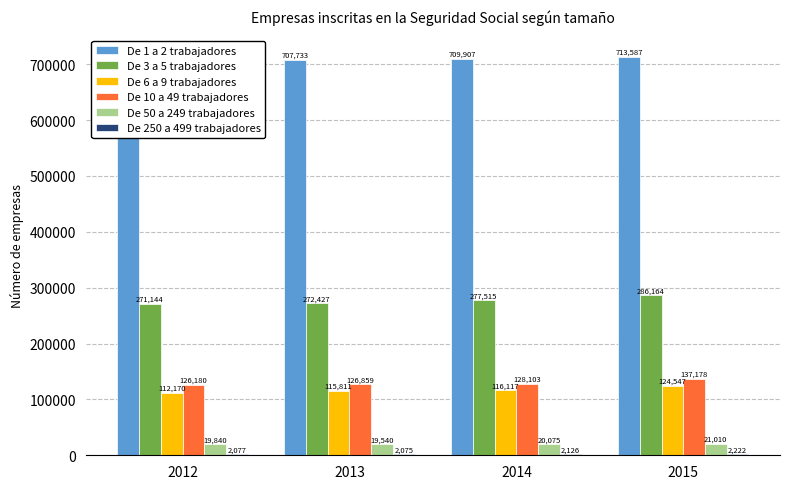

What is the greatest value displayed?

715240